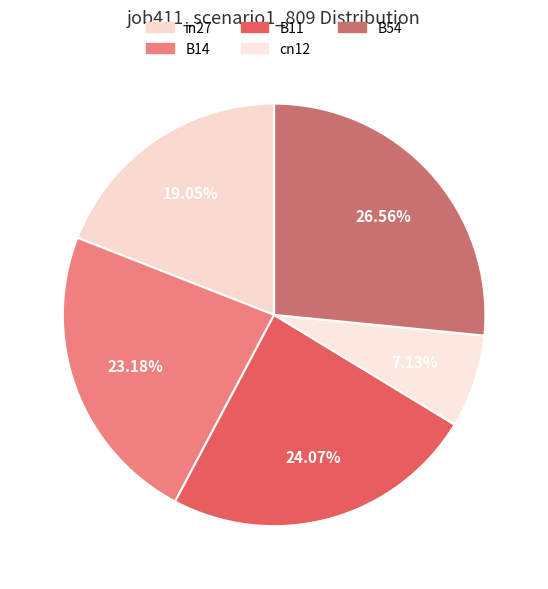

Is it true that B11 is 35% of the pie?

False